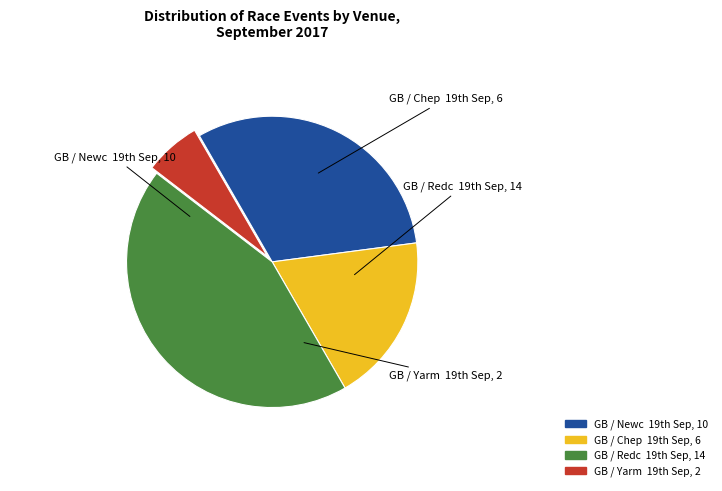

Which category has the smallest portion of the pie?

GB / Yarm 19th Sep